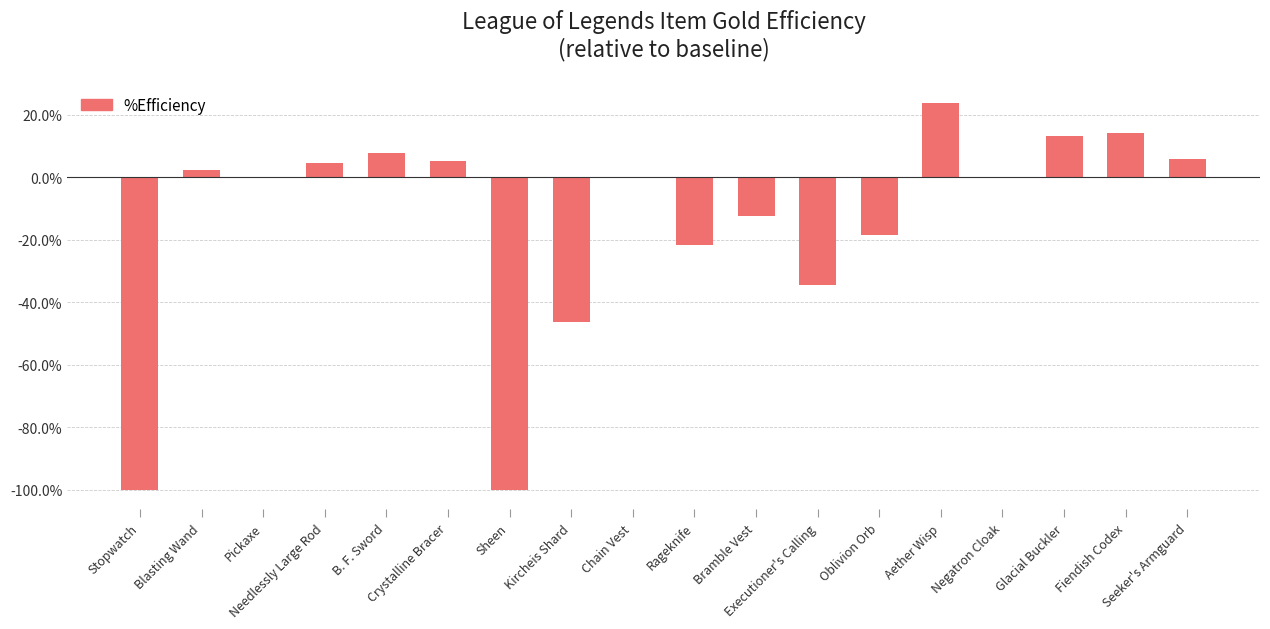

Are the bars horizontal?

No